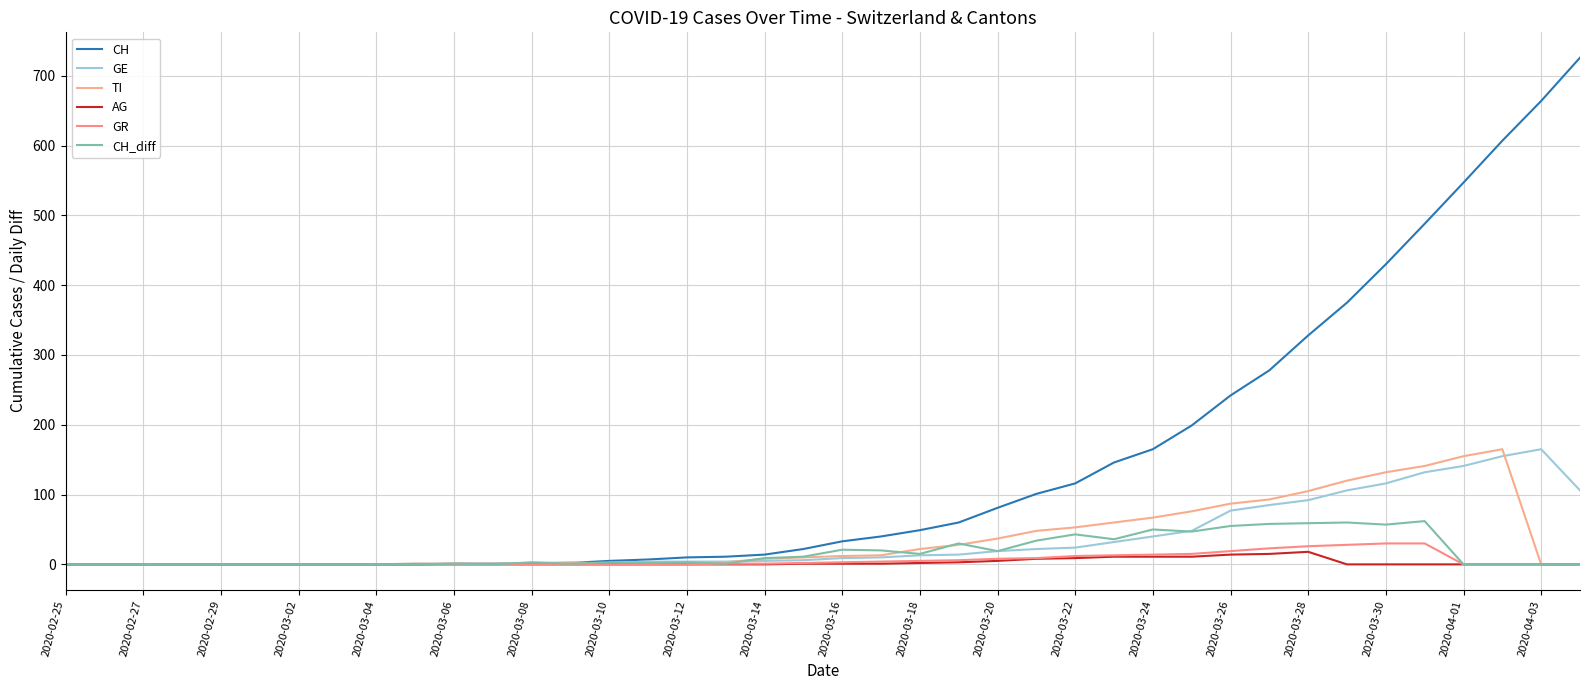

What are all the series names shown in the legend?

CH, GE, TI, AG, GR, CH_diff